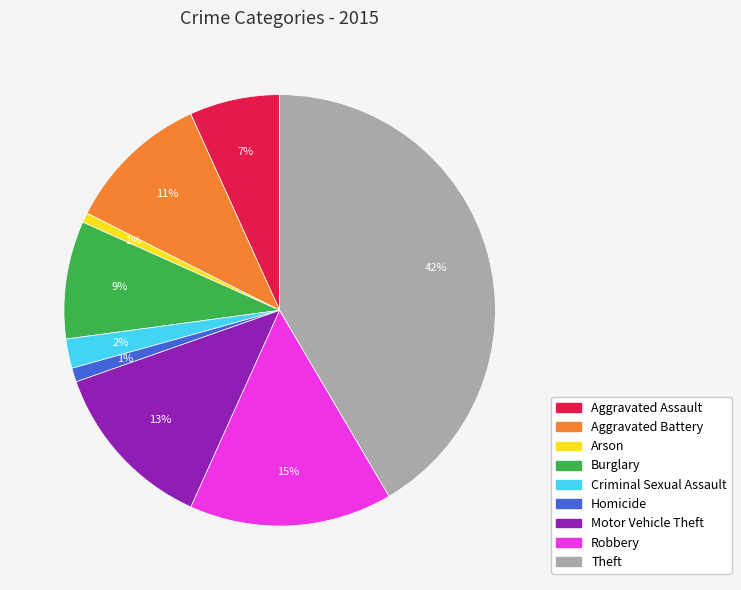

To the nearest percent, what percentage of the pie is Motor Vehicle Theft?

13%